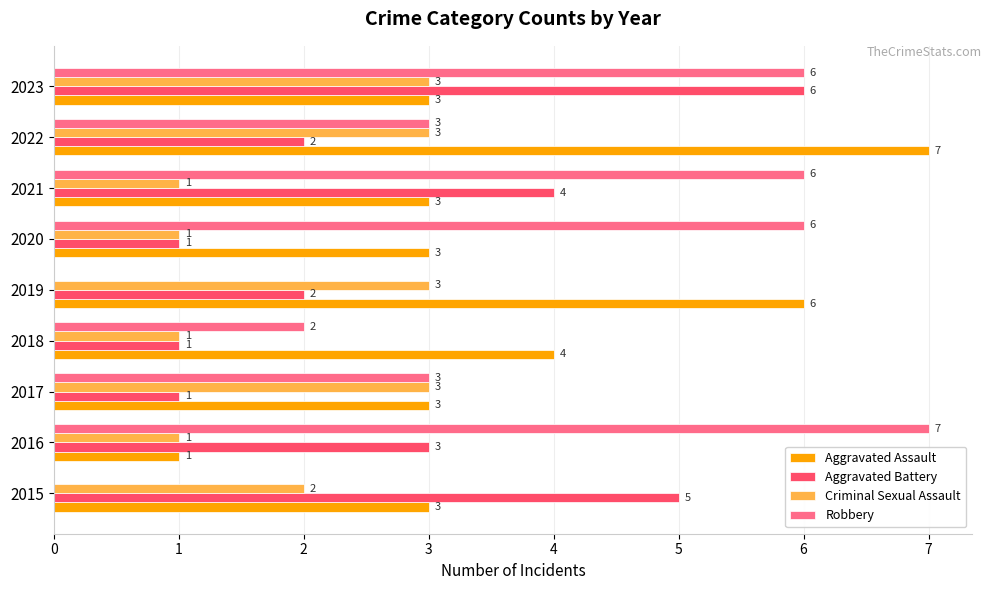

Is it true that Robbery equals 6 at 2020?

True